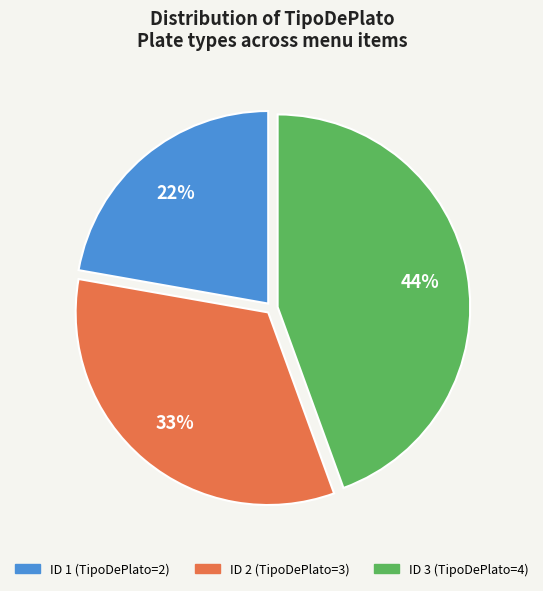

Is there any slice that represents more than half of the pie?

No